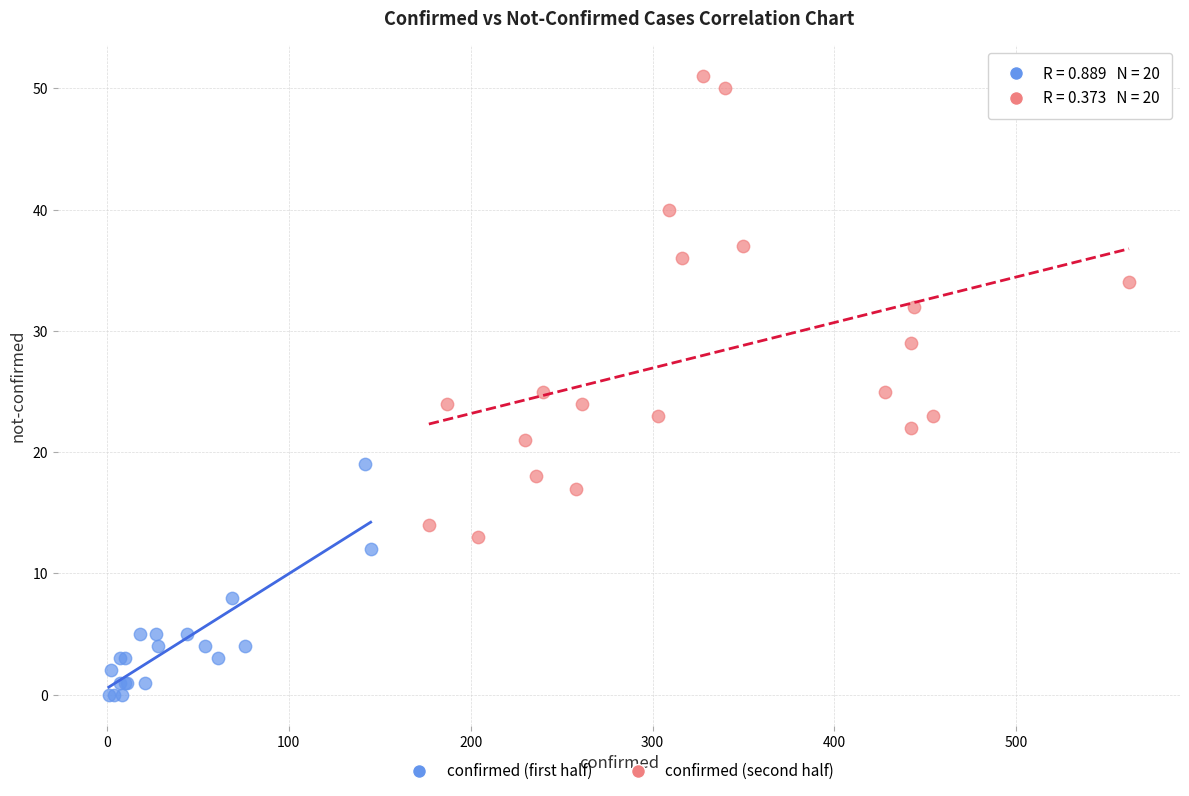

Which series reaches the minimum Y coordinate?

confirmed (first half)